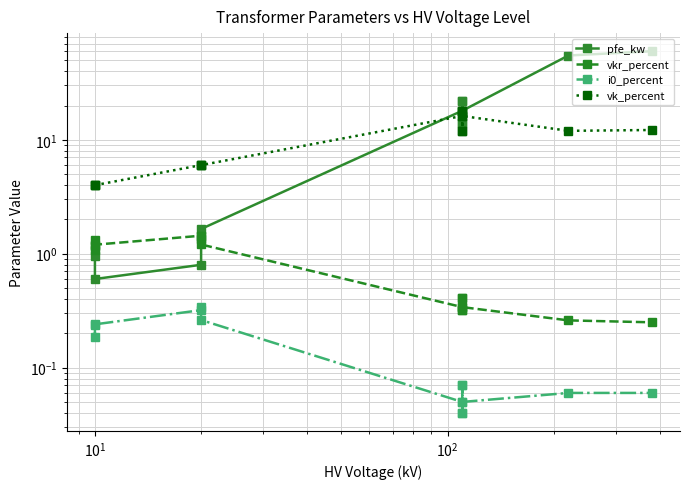

The value of vkr_percent at $\mathdefault{10^{1}}$ is 1.2. True or false?

True